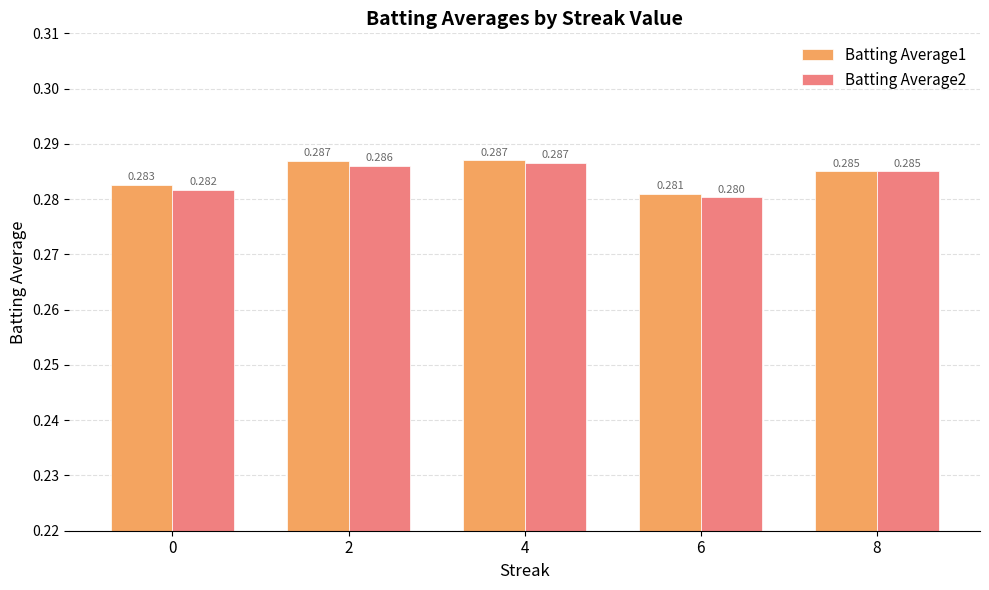

List the labels in order of Batting Average2 value, smallest first.

6, 0, 8, 2, 4